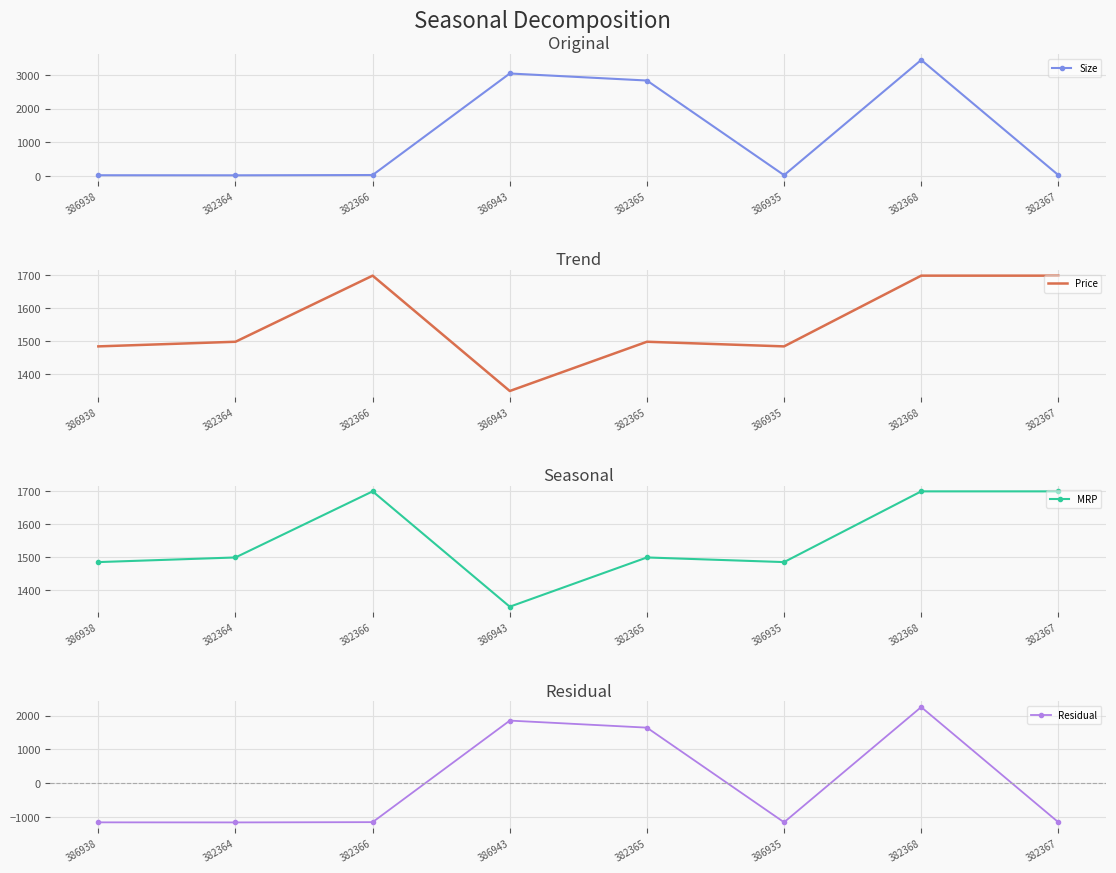

The MRP series shows 1699.0 at 382368. True or false?

True